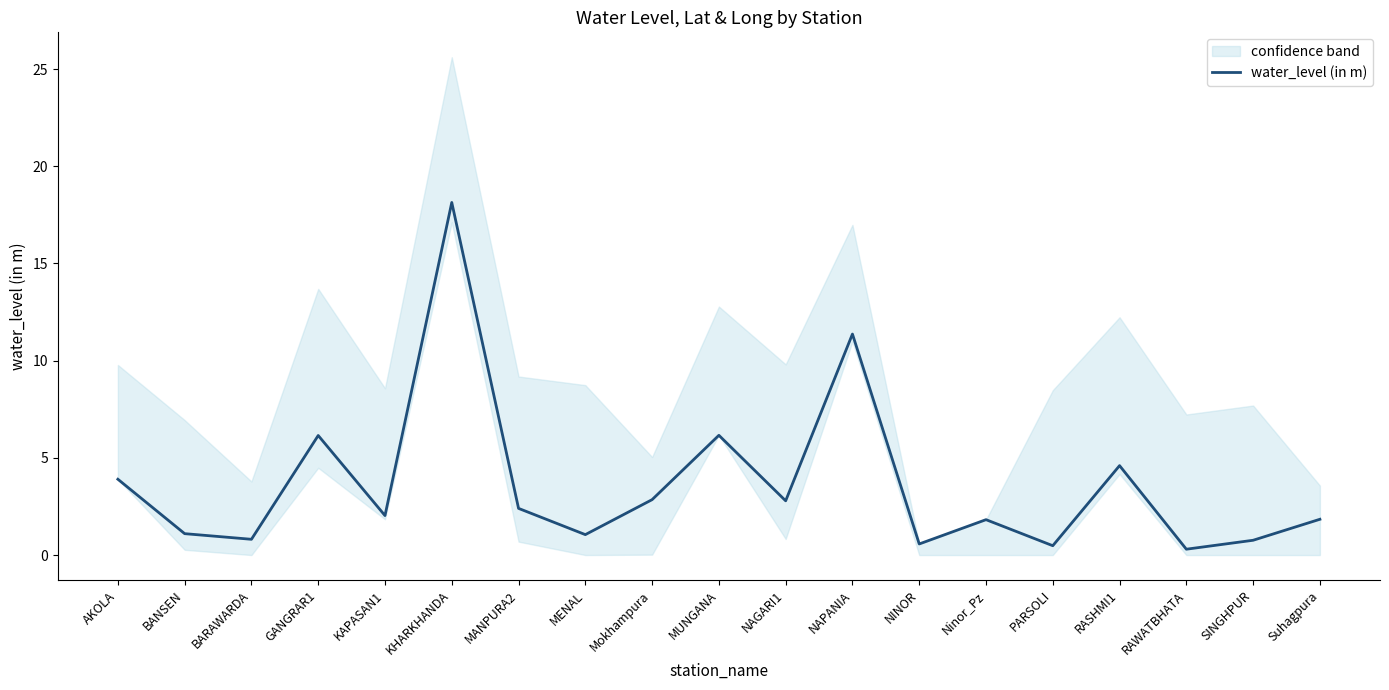

Which has a higher value, Ninor_Pz or KAPASAN1?

KAPASAN1